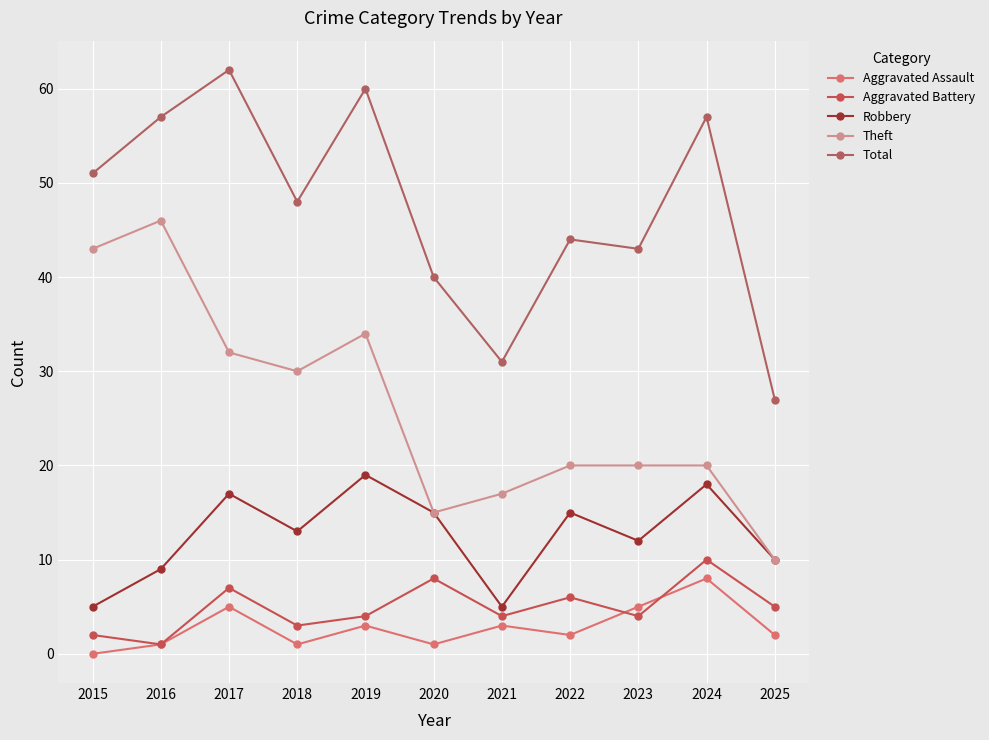

Is it true that Total equals 48 at 2021?

False